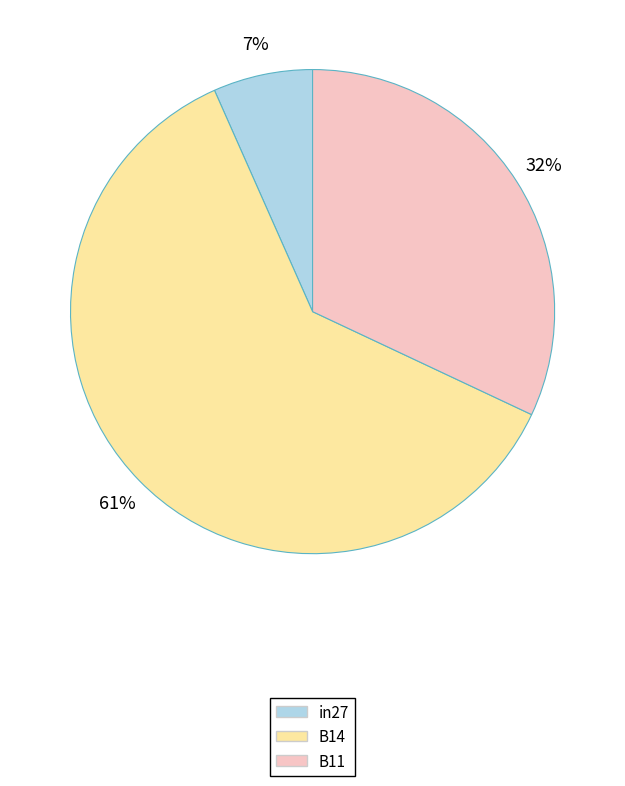

Which category has the smallest portion of the pie?

in27